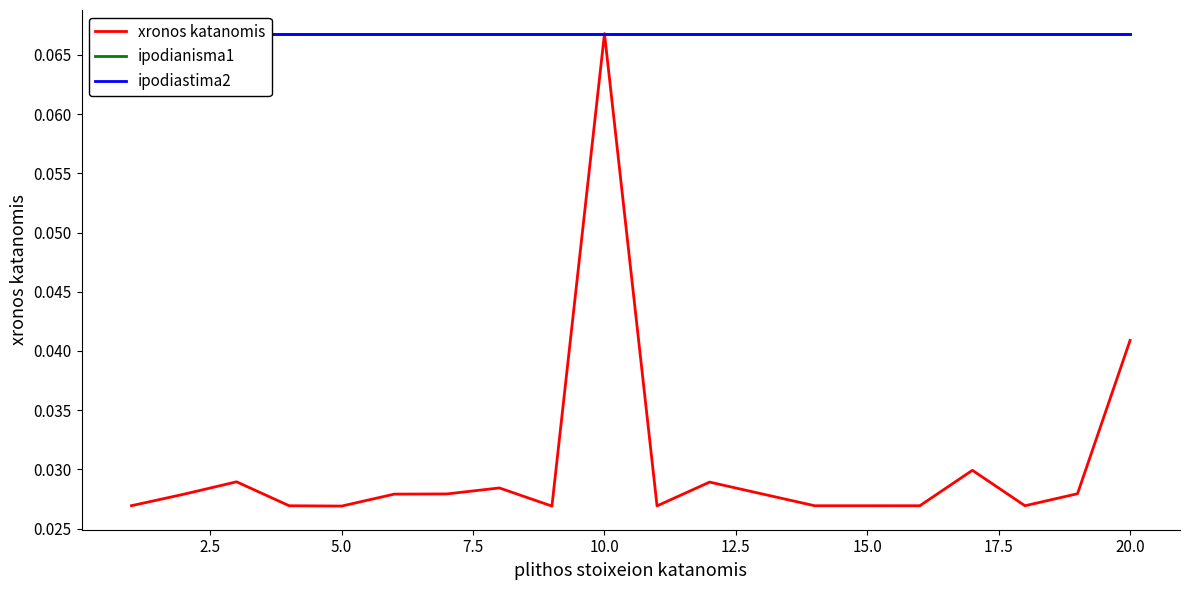

True or false: xronos katanomis has more than 1 points higher than both neighbors.

True